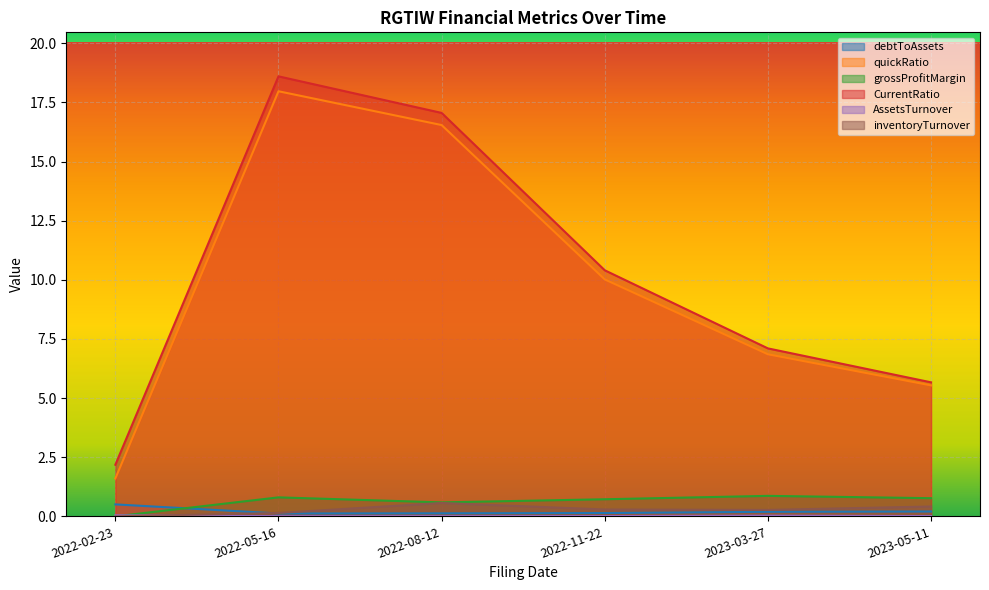

What is the greatest value displayed?

18.6